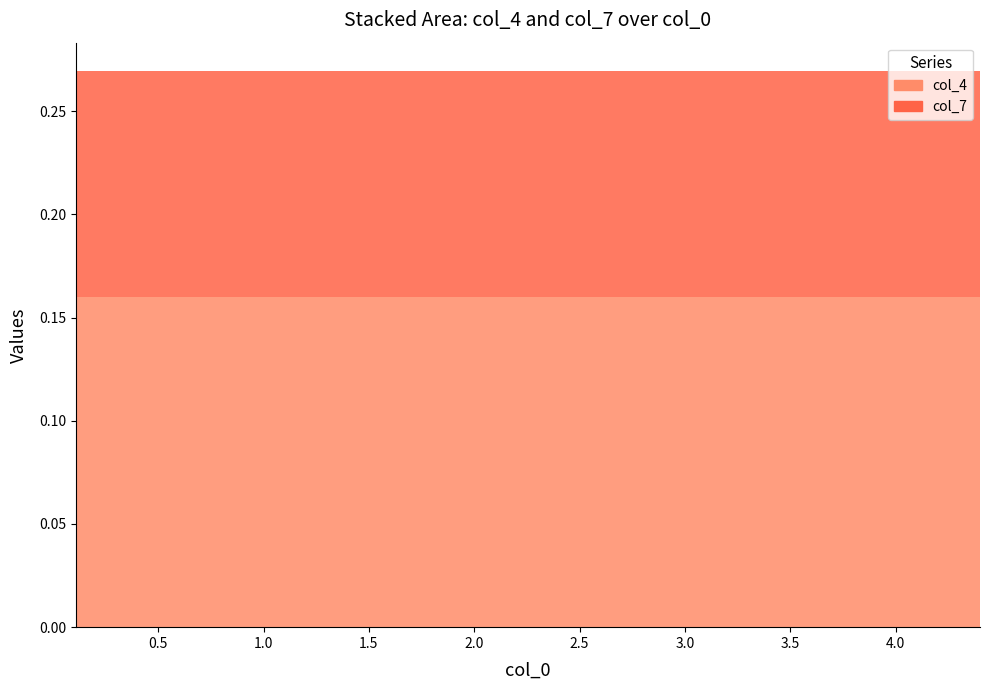

Reading left to right, transcribe all the data shown in this chart.

col_4: 0=0.2	1=0.2	2=0.2	3=0.2	4=0.2	5=0.2	6=0.2	7=0.2	8=0.2	9=0.2	10=0.2	11=0.2	12=0.2	13=0.2	14=0.2	15=0.2	16=0.2	17=0.2	18=0.2	19=0.2
col_7: 0=0.1	1=0.1	2=0.1	3=0.1	4=0.1	5=0.1	6=0.1	7=0.1	8=0.1	9=0.1	10=0.1	11=0.1	12=0.1	13=0.1	14=0.1	15=0.1	16=0.1	17=0.1	18=0.1	19=0.1